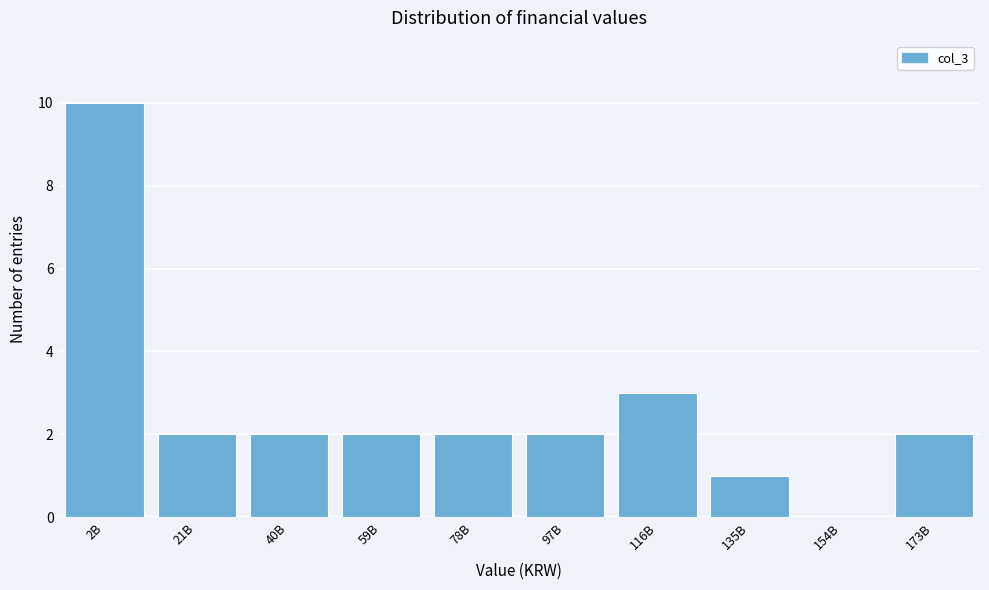

Reading left to right, extract all data points from this chart.

2B=10	21B=2	40B=2	59B=2	78B=2	97B=2	116B=3	135B=1	154B=0	173B=2